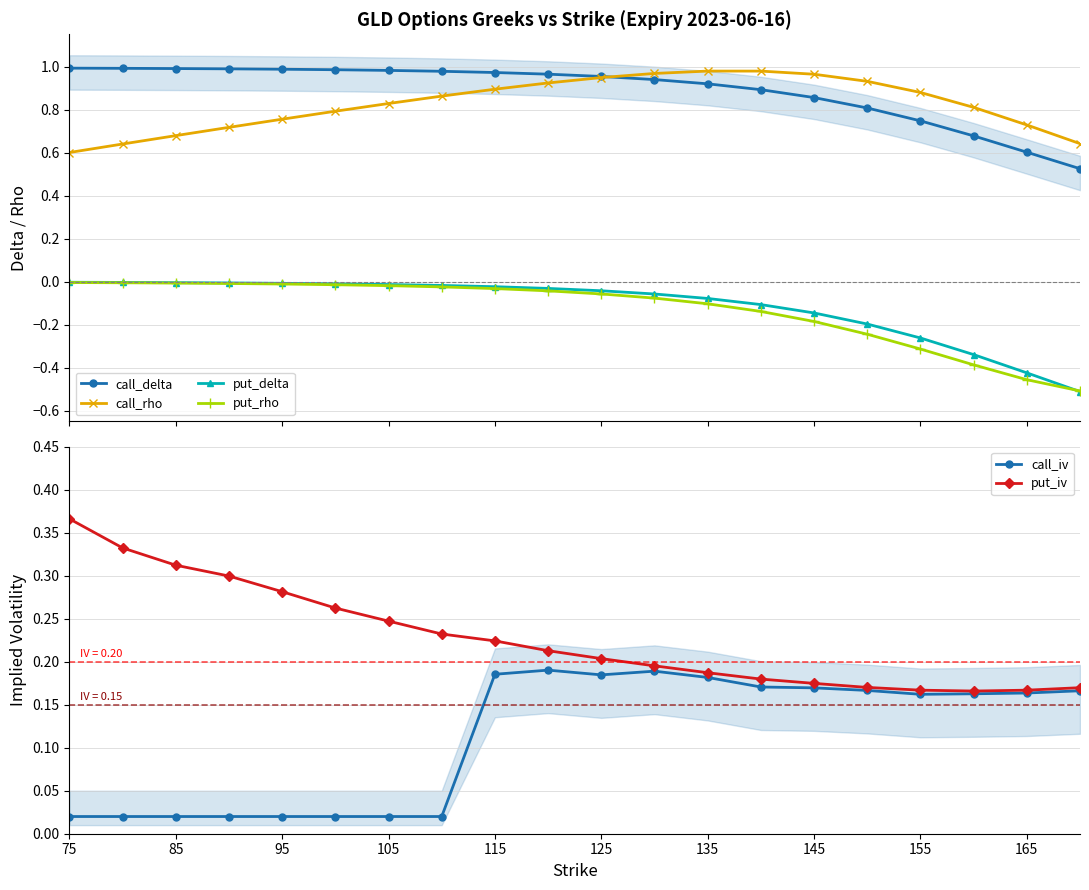

Reading left to right, extract all data points from this chart.

call_delta: 1.0	1.0	1.0	1.0	1.0	1.0	1.0	1.0	1.0	1.0	1.0	0.9	0.9	0.9	0.9	0.8	0.7	0.7	0.6	0.5
call_rho: 0.6	0.6	0.7	0.7	0.8	0.8	0.8	0.9	0.9	0.9	0.9	1.0	1.0	1.0	1.0	0.9	0.9	0.8	0.7	0.6
put_delta: -0.0	-0.0	-0.0	-0.0	-0.0	-0.0	-0.0	-0.0	-0.0	-0.0	-0.0	-0.1	-0.1	-0.1	-0.1	-0.2	-0.3	-0.3	-0.4	-0.5
put_rho: -0.0	-0.0	-0.0	-0.0	-0.0	-0.0	-0.0	-0.0	-0.0	-0.0	-0.1	-0.1	-0.1	-0.1	-0.2	-0.2	-0.3	-0.4	-0.5	-0.5
call_iv: 0.0	0.0	0.0	0.0	0.0	0.0	0.0	0.0	0.2	0.2	0.2	0.2	0.2	0.2	0.2	0.2	0.2	0.2	0.2	0.2
put_iv: 0.4	0.3	0.3	0.3	0.3	0.3	0.2	0.2	0.2	0.2	0.2	0.2	0.2	0.2	0.2	0.2	0.2	0.2	0.2	0.2